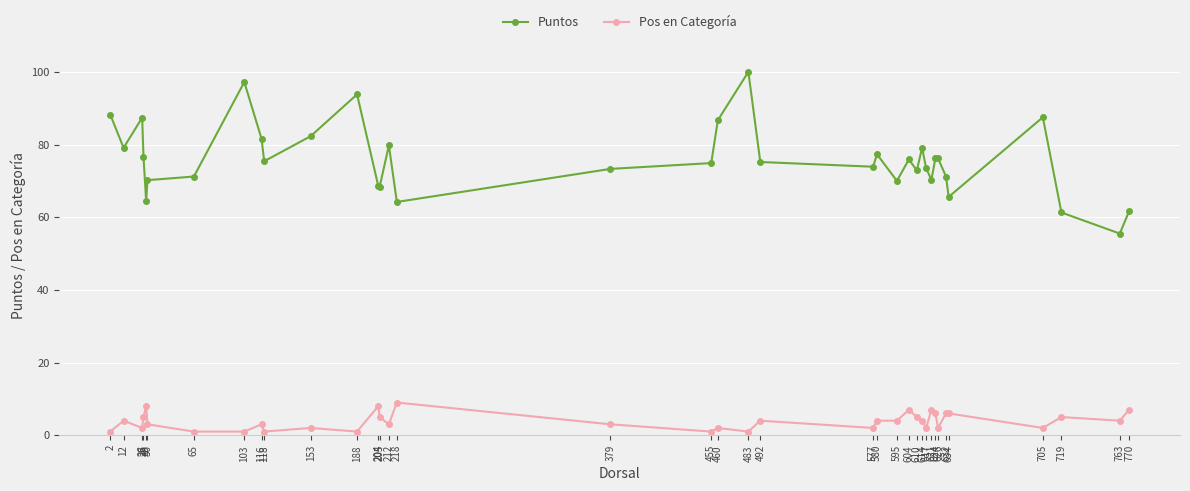

Is it true that Pos en Categoría equals 3.0 at 212?

True